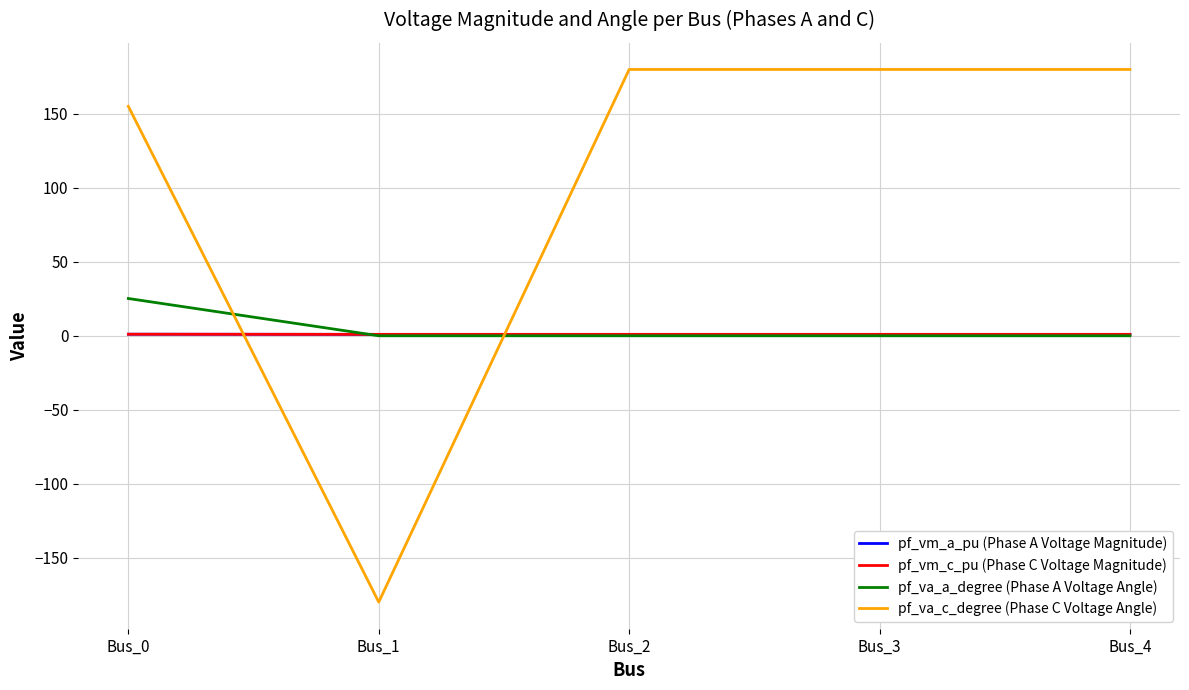

What is the total value across all series at Bus_3?

181.9